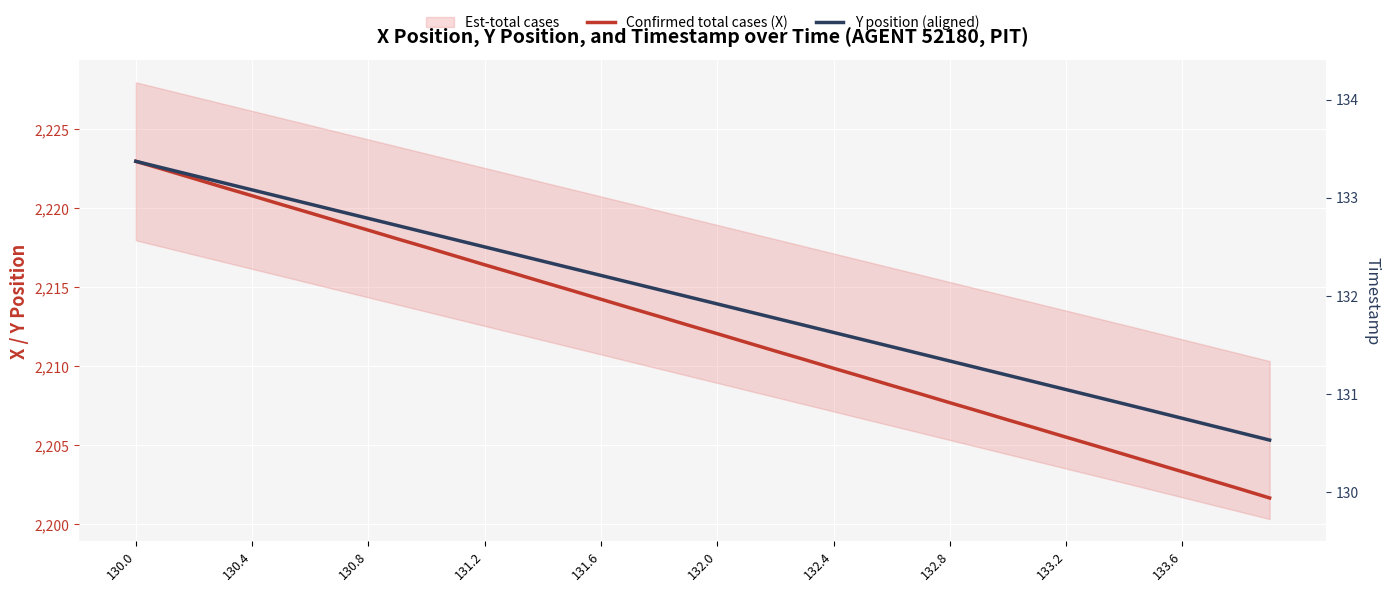

Count the number of categories in the chart.

40